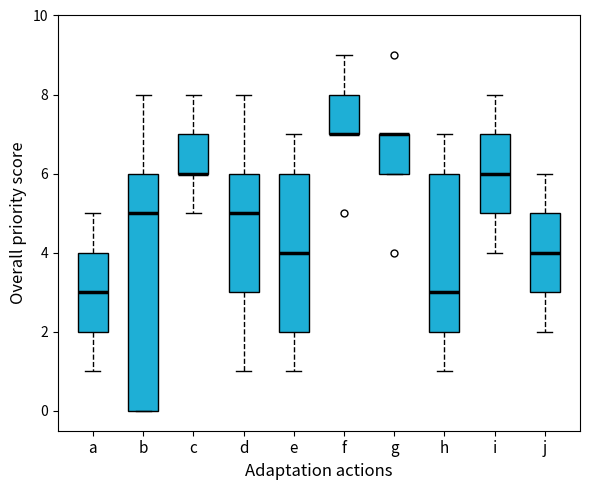

Reading left to right, transcribe this box plot: for each box, give where its median line is, the range the box spans, and where its two whiskers end, as read against the y-axis. The values are not printed on the chart, so give them approximately, as read against the axis.

a: median 3, box 2 to 4, whiskers 1 to 5
b: median 5, box 0 to 6, whiskers 0 to 8
c: median 6 (drawn on the box's lower edge), box 6 to 7, whiskers 5 to 8
d: median 5, box 3 to 6, whiskers 1 to 8
e: median 4, box 2 to 6, whiskers 1 to 7
f: median 7 (drawn on the box's lower edge), box 7 to 8, whiskers 7 to 9
g: median 7 (drawn on the box's upper edge), box 6 to 7, whiskers 6 to 7
h: median 3, box 2 to 6, whiskers 1 to 7
i: median 6, box 5 to 7, whiskers 4 to 8
j: median 4, box 3 to 5, whiskers 2 to 6